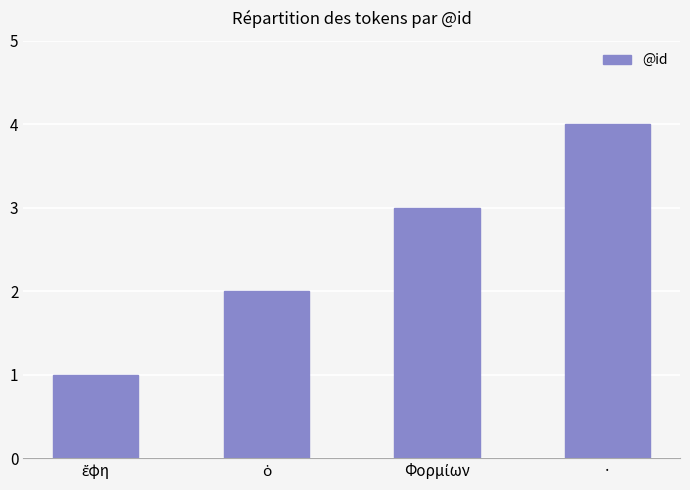

What is the maximum value shown in the chart?

4